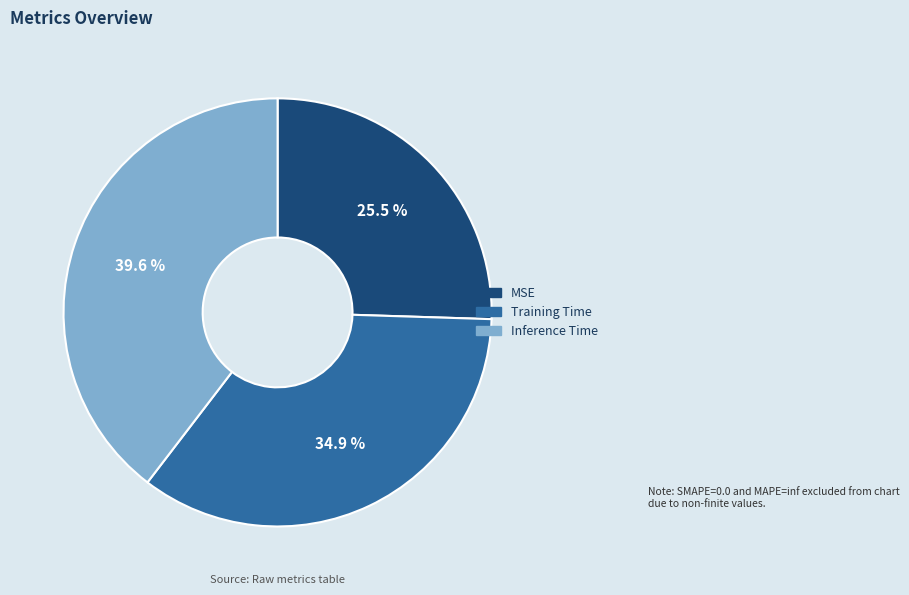

What is the smallest slice in the pie chart?

MSE